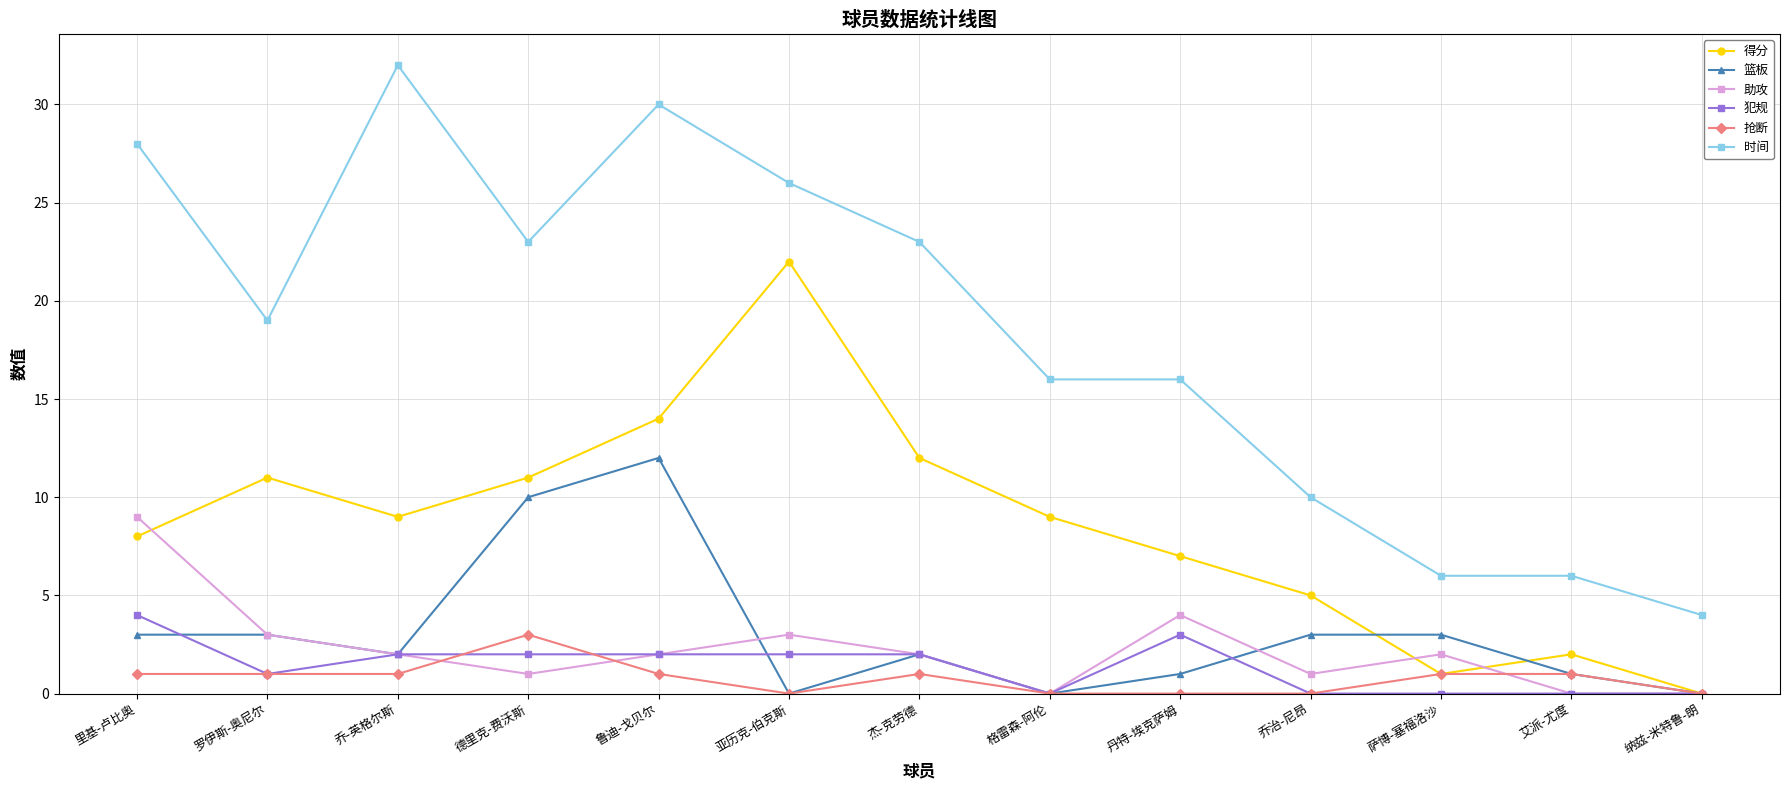

At which label does 犯规 reach its peak?

里基-卢比奥